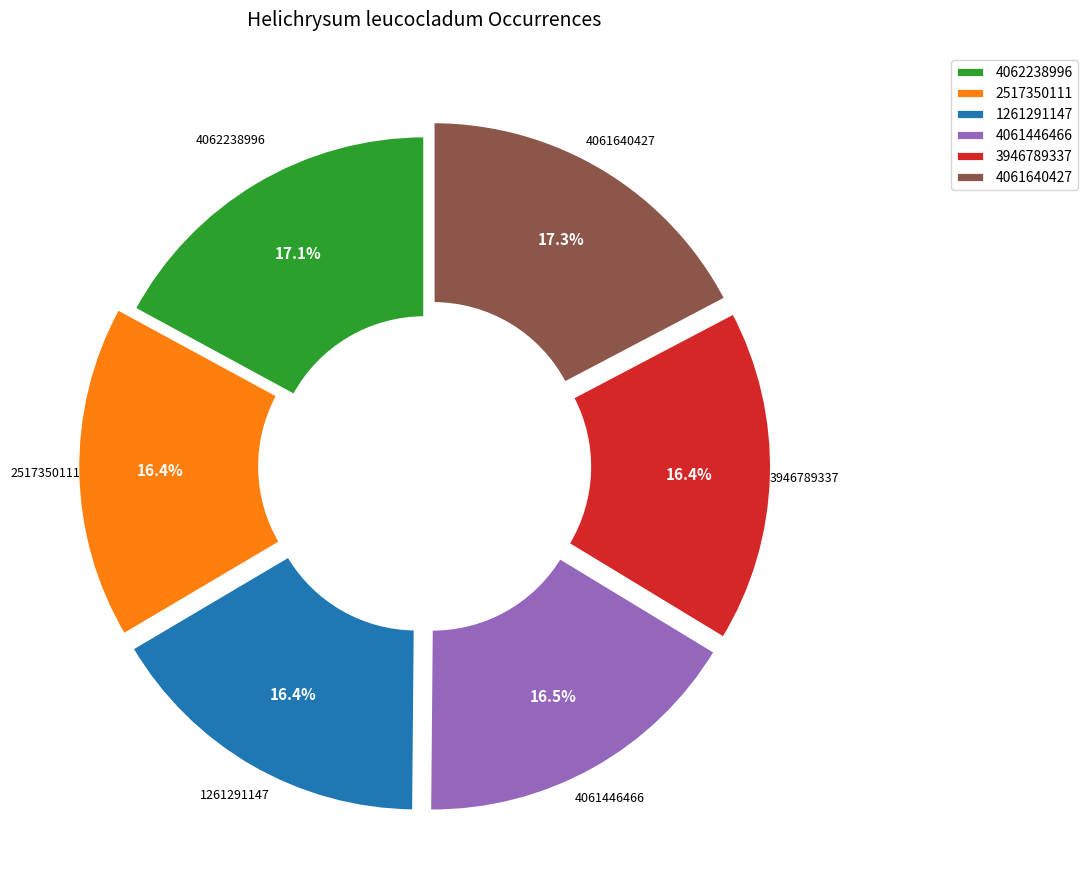

To the nearest percent, what percentage of the pie is 4062238996?

17%